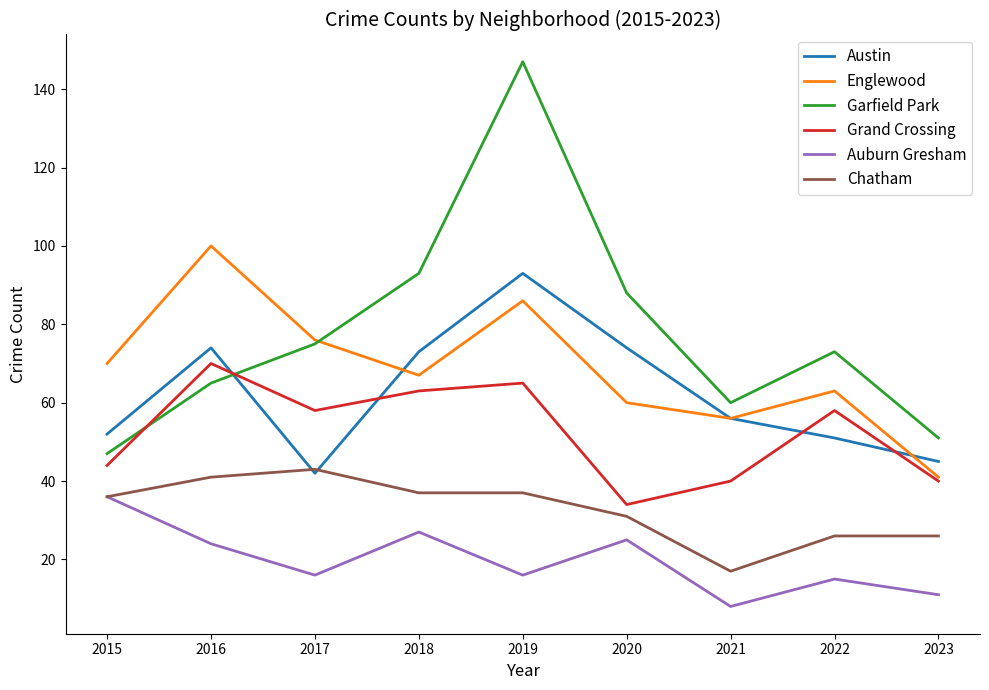

The Auburn Gresham series shows 16 at 2017. True or false?

True